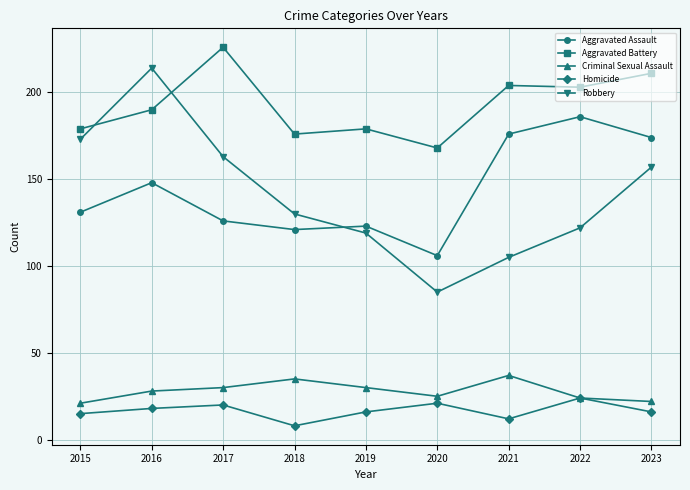

Which category has the highest value in the Criminal Sexual Assault series?

2021